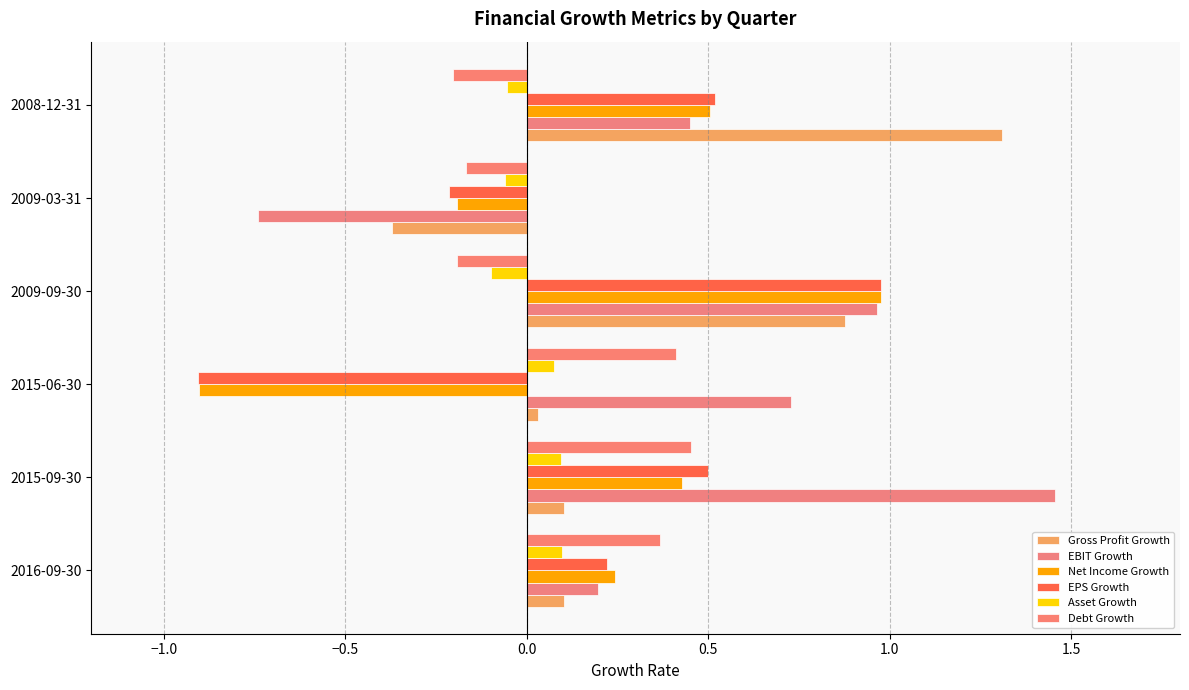

How many positive values does the Debt Growth series have?

3